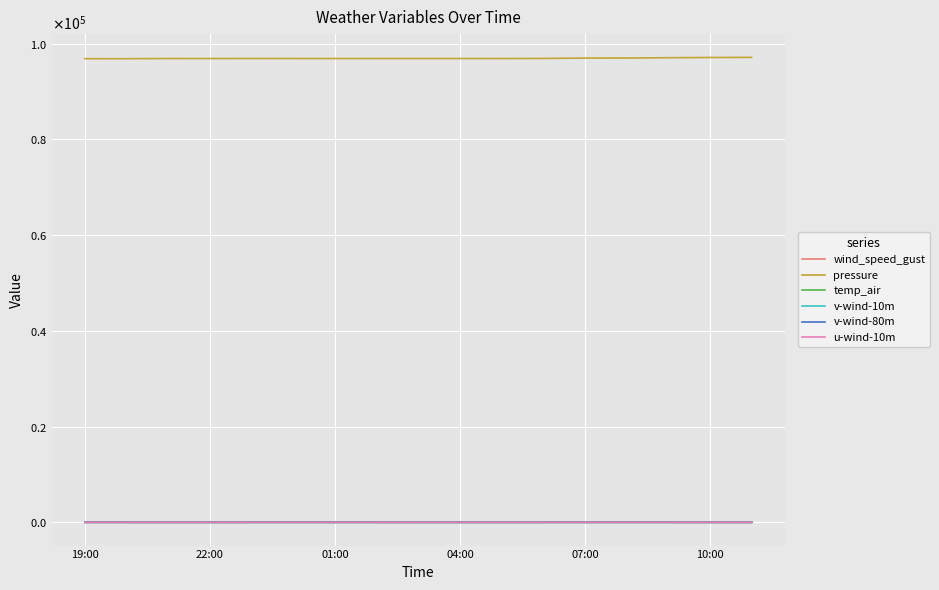

Is this an area chart (filled region under the line)?

No